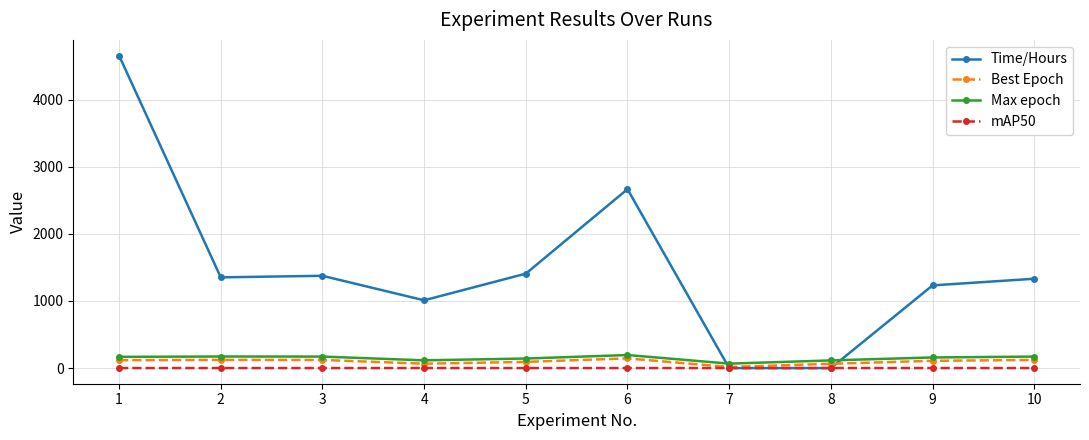

Which series has the largest range (max minus min)?

Time/Hours